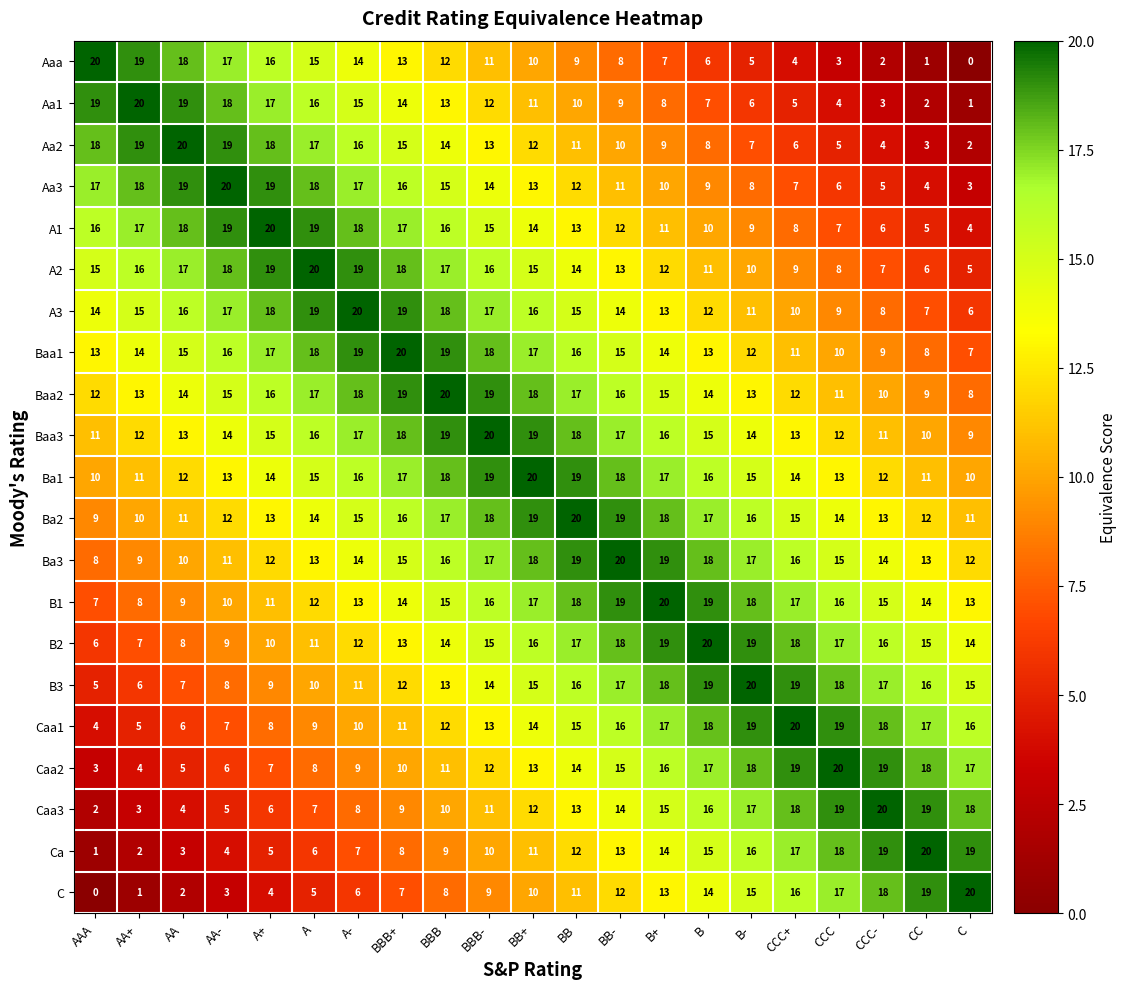

At which label is A2 closest to 12?

B+